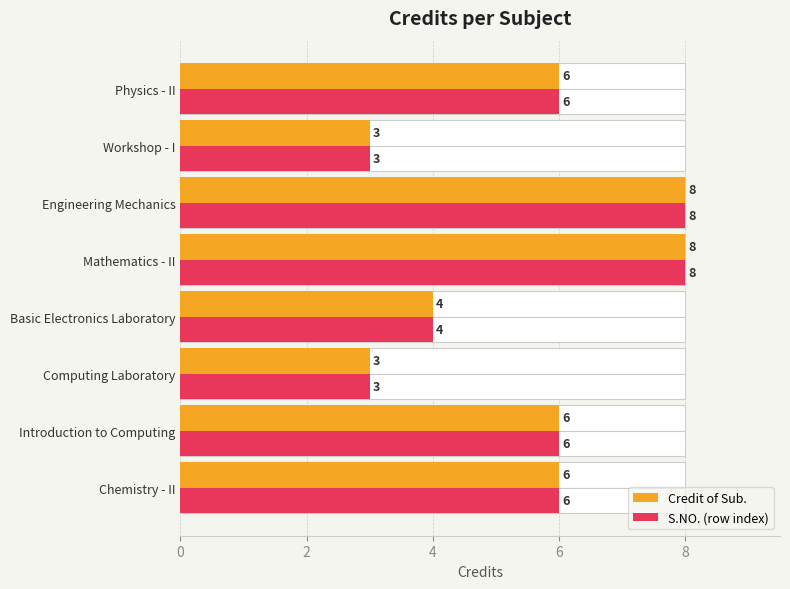

What is the difference between the maximum and second lowest values in the S.NO. (row index) series?

5